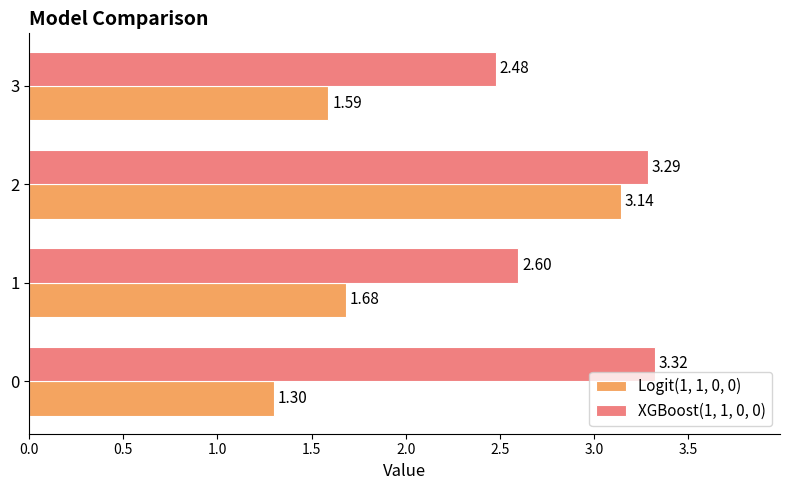

What is the difference between the maximum and minimum values in the XGBoost(1, 1, 0, 0) series?

0.8